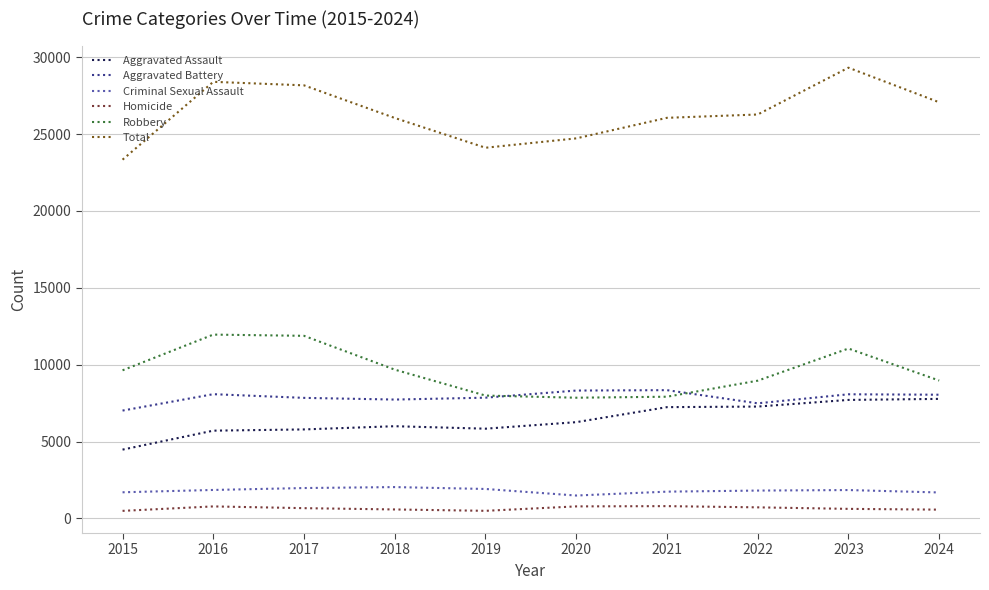

Rank the series by their maximum value, from lowest to highest.

Homicide, Criminal Sexual Assault, Aggravated Assault, Aggravated Battery, Robbery, Total